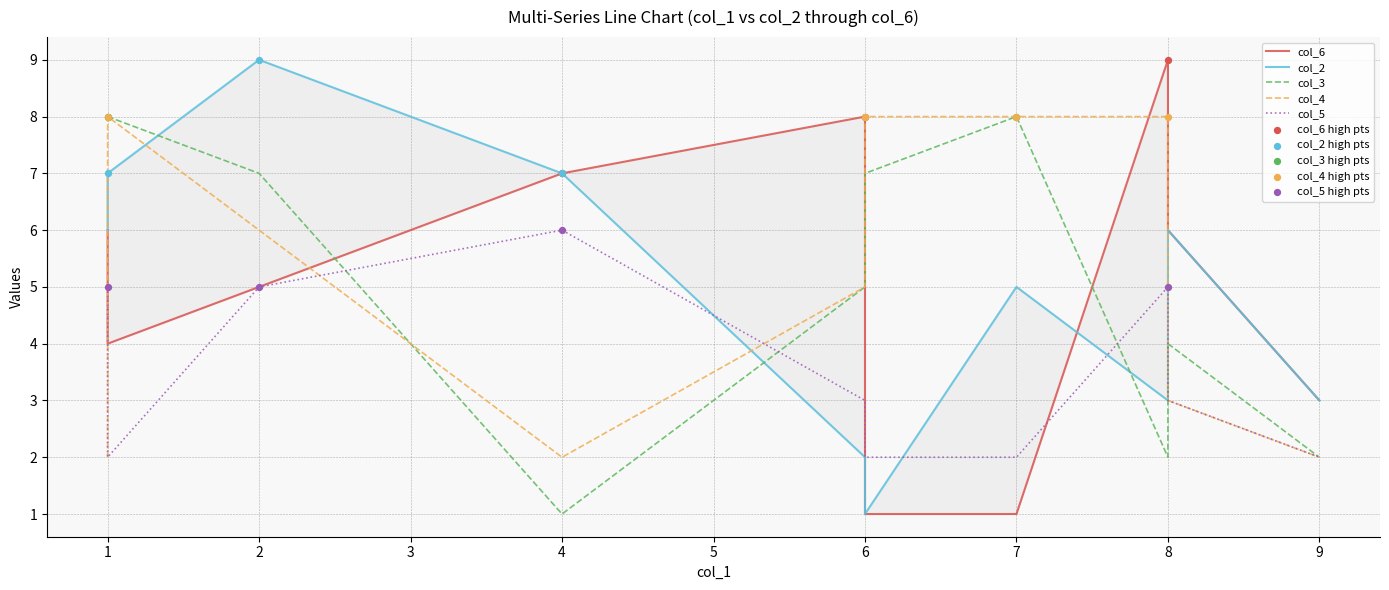

What are all the series names shown in the legend?

col_6, col_2, col_3, col_4, col_5